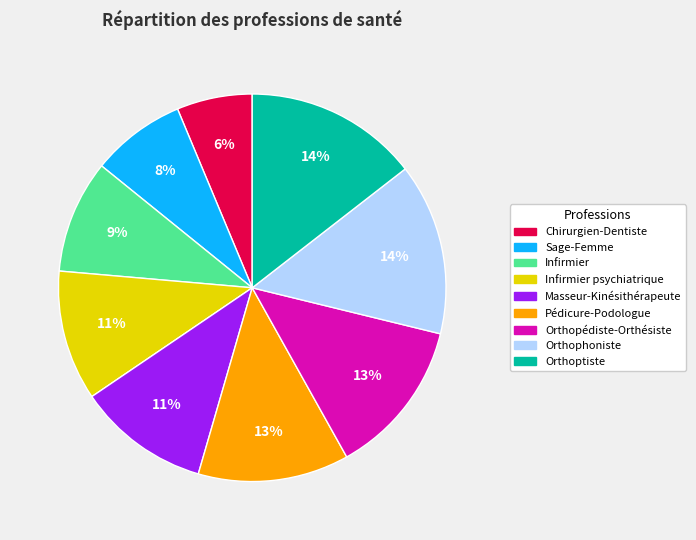

Is there any slice that represents more than half of the pie?

No